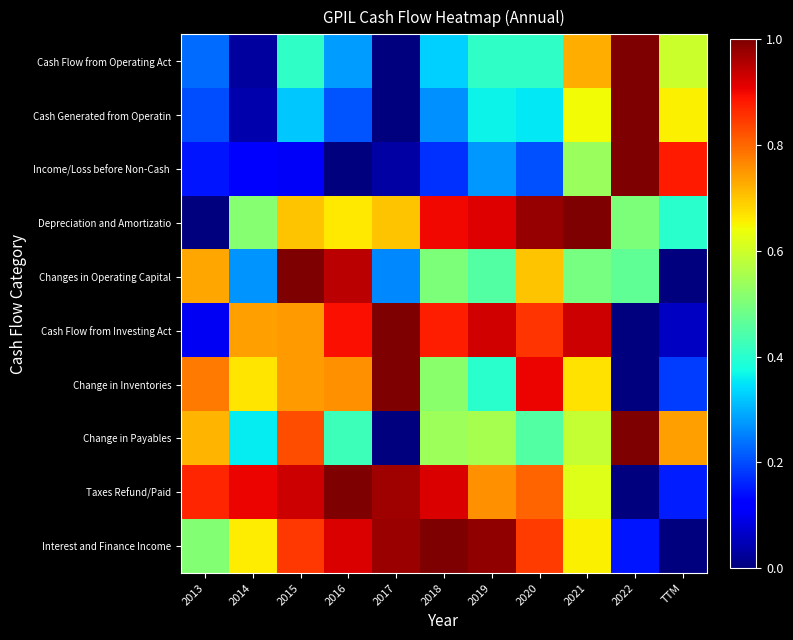

Which series has the largest total across all categories?

Taxes Refund/Paid